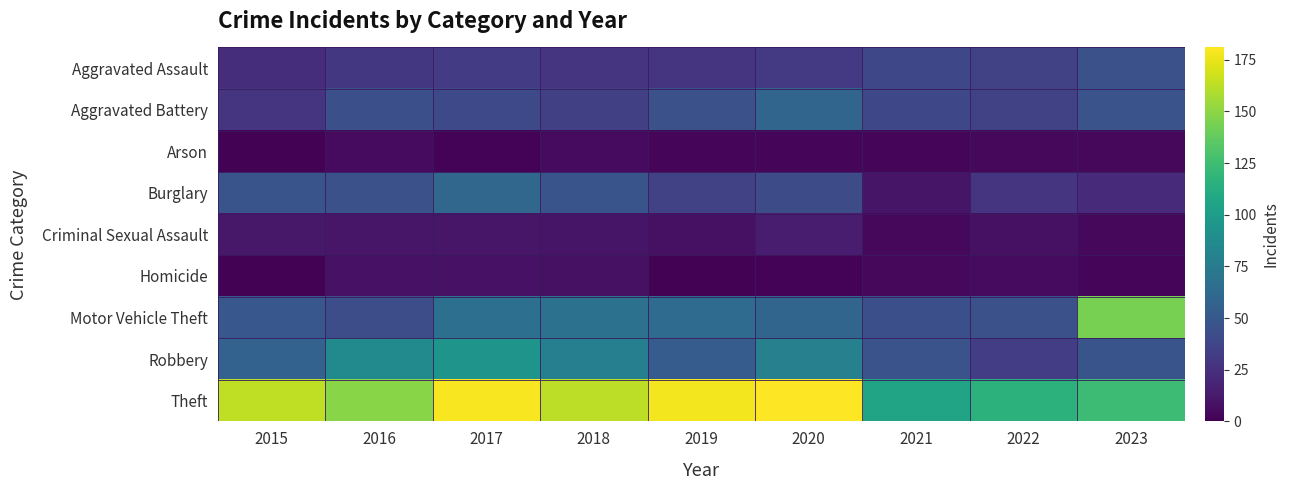

Rank the series by their maximum value, from lowest to highest.

Arson, Homicide, Criminal Sexual Assault, Aggravated Assault, Aggravated Battery, Burglary, Robbery, Motor Vehicle Theft, Theft